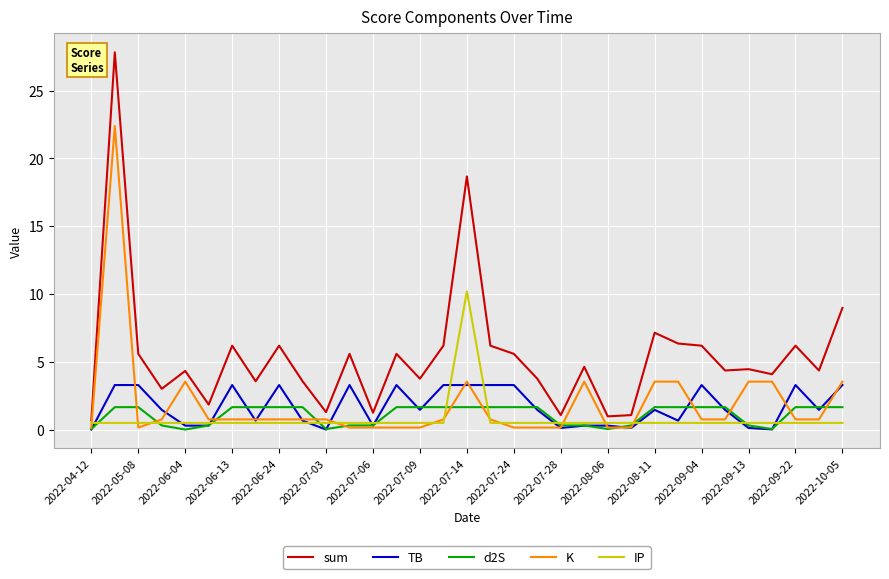

Does the chart have visible grid lines?

Yes